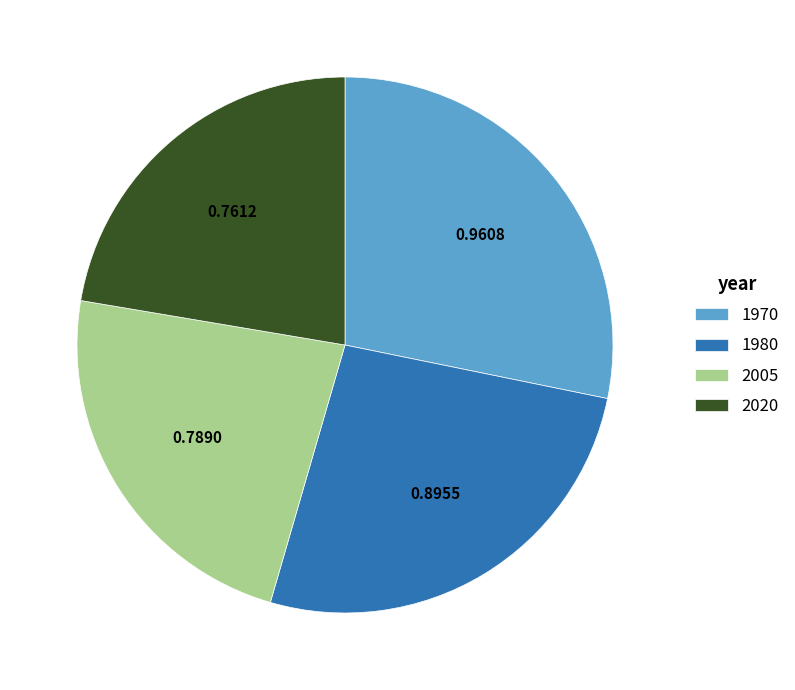

Between 1970 and 2020, which is larger?

1970